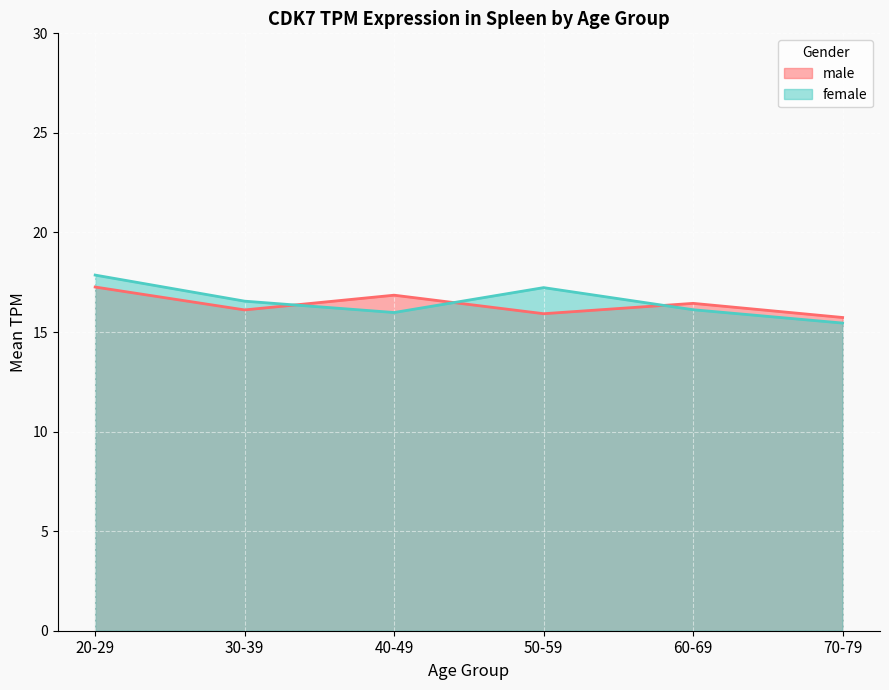

At how many categories does at least one series exceed 15?

6